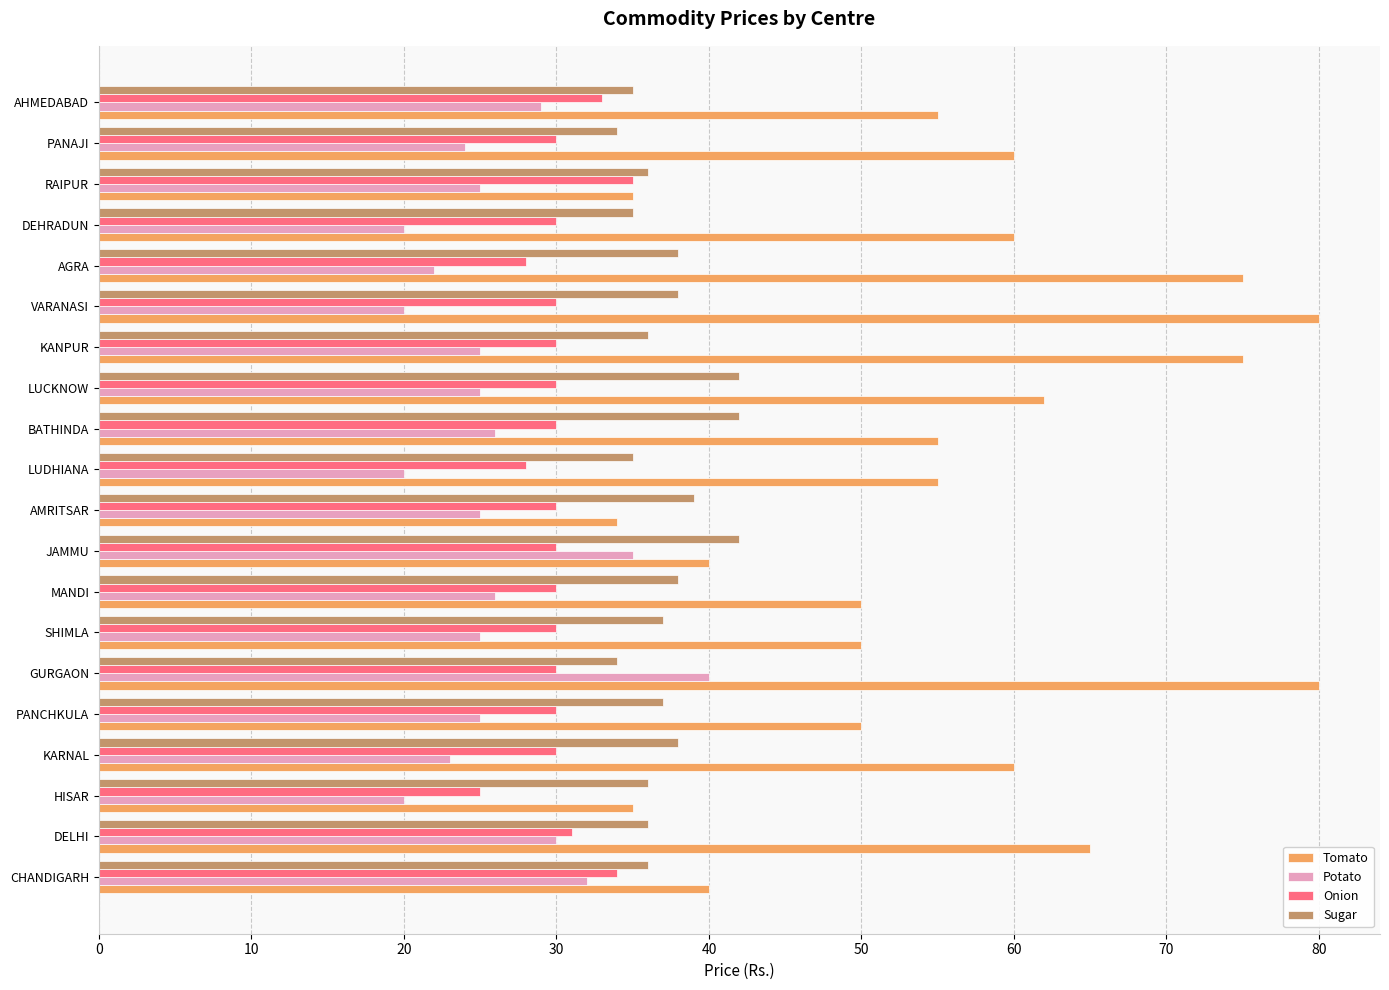

What is the highest value of the Onion series?

35